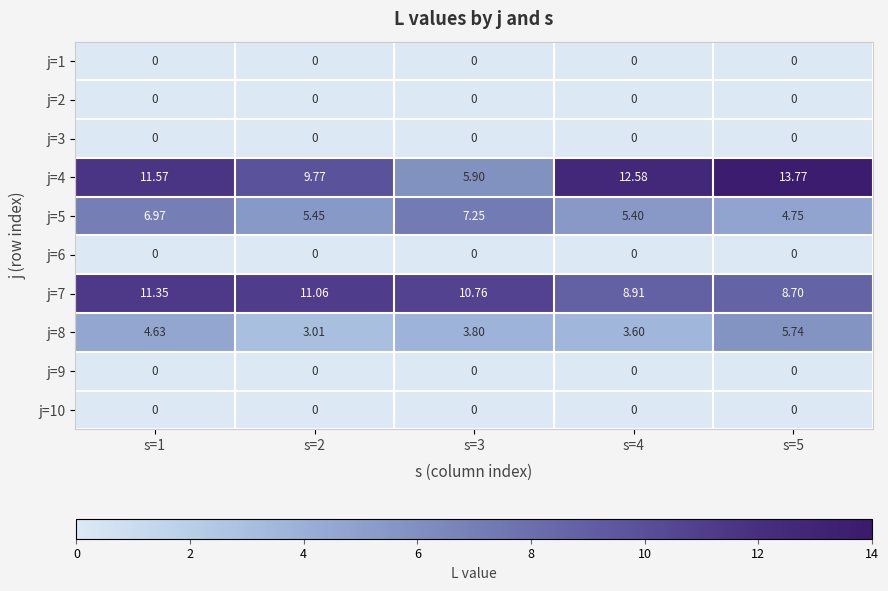

Which series changed the most between s=2 and s=5?

j=4